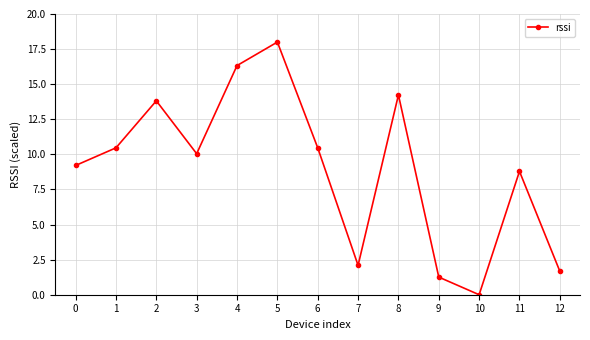

The value at 4 is 9.9. True or false?

False